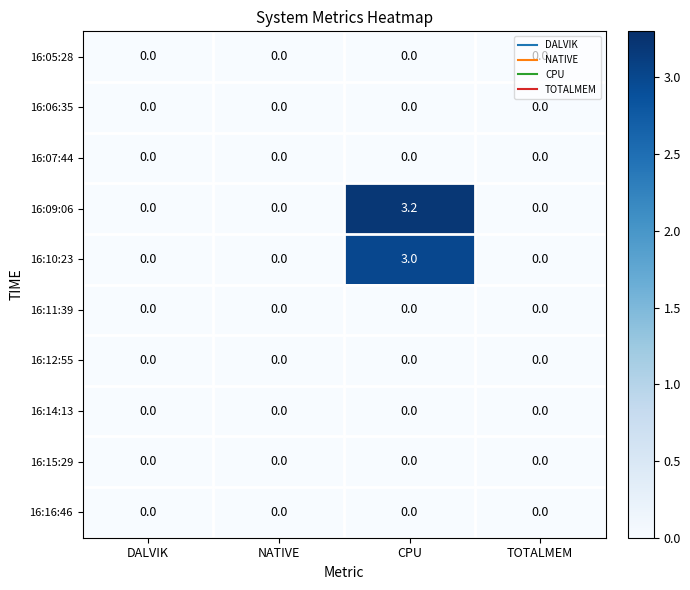

What is the greatest value displayed?

3.2